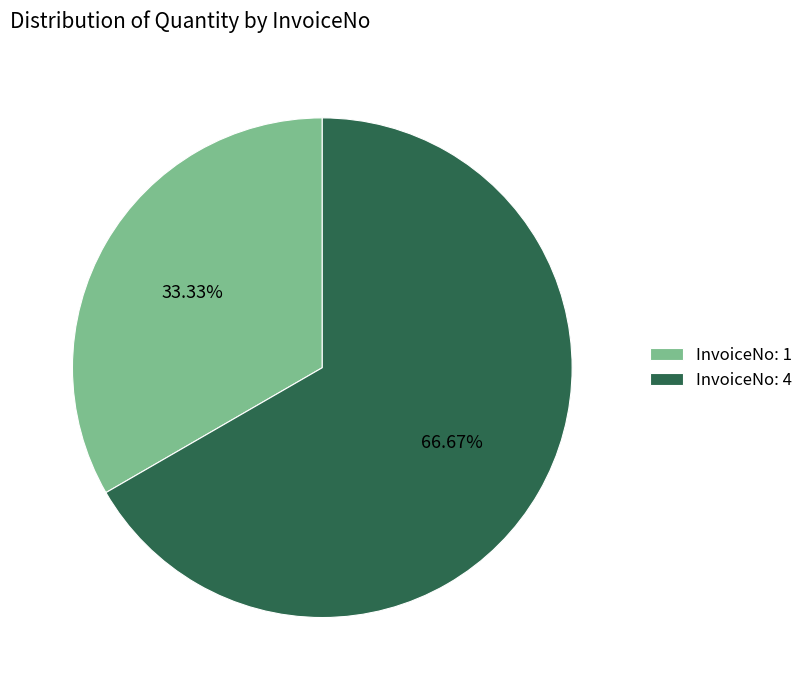

Do InvoiceNo: 4 and InvoiceNo: 1 together represent more than half of the pie?

Yes